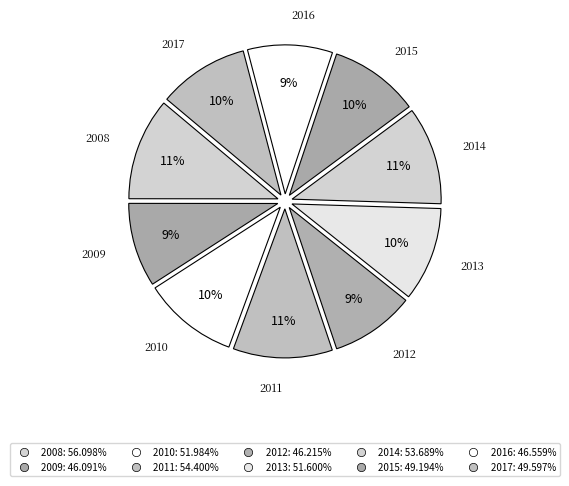

Is it true that 2017 is 10% of the pie?

True